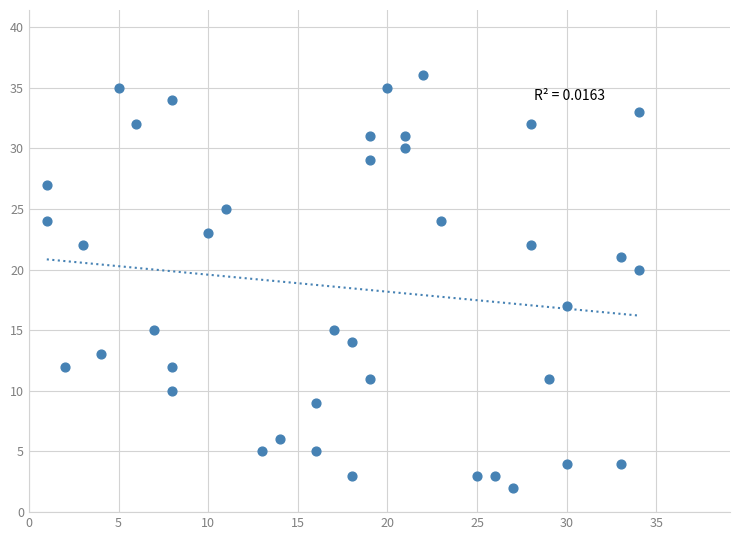

What Y value in the scatter plot is closest to 19?

20